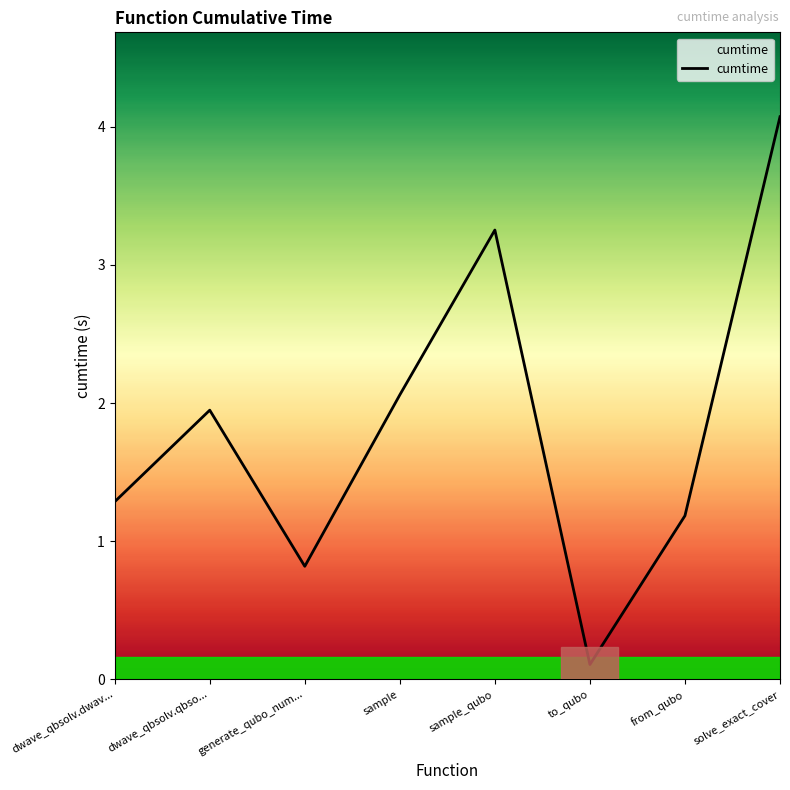

What is the greatest value displayed?

4.1